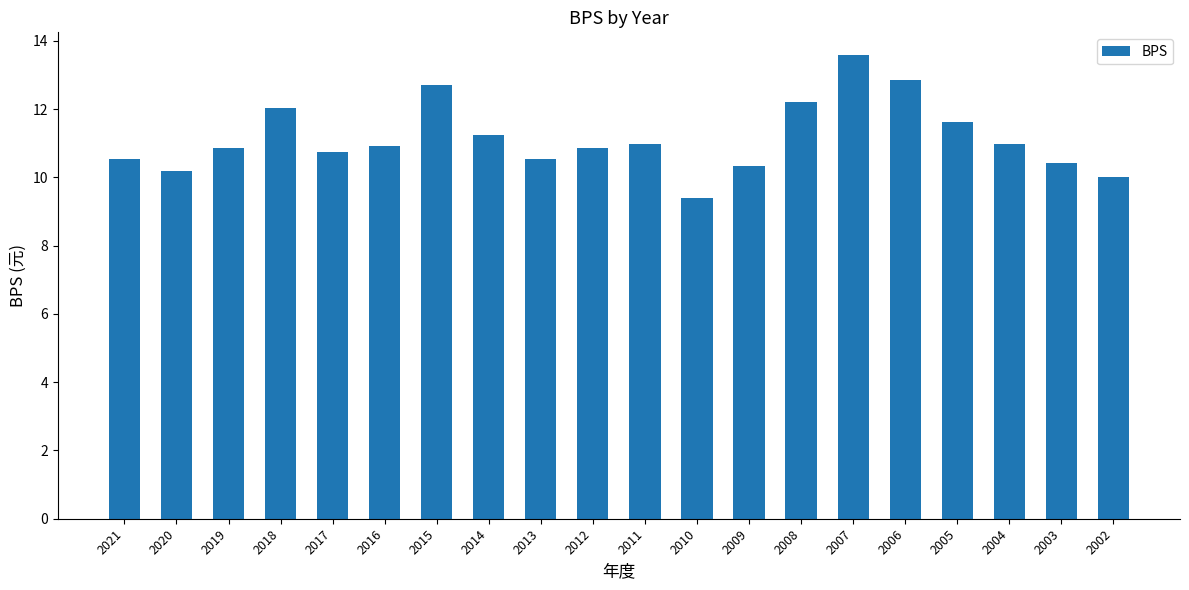

Which category has the highest value across all series?

2007